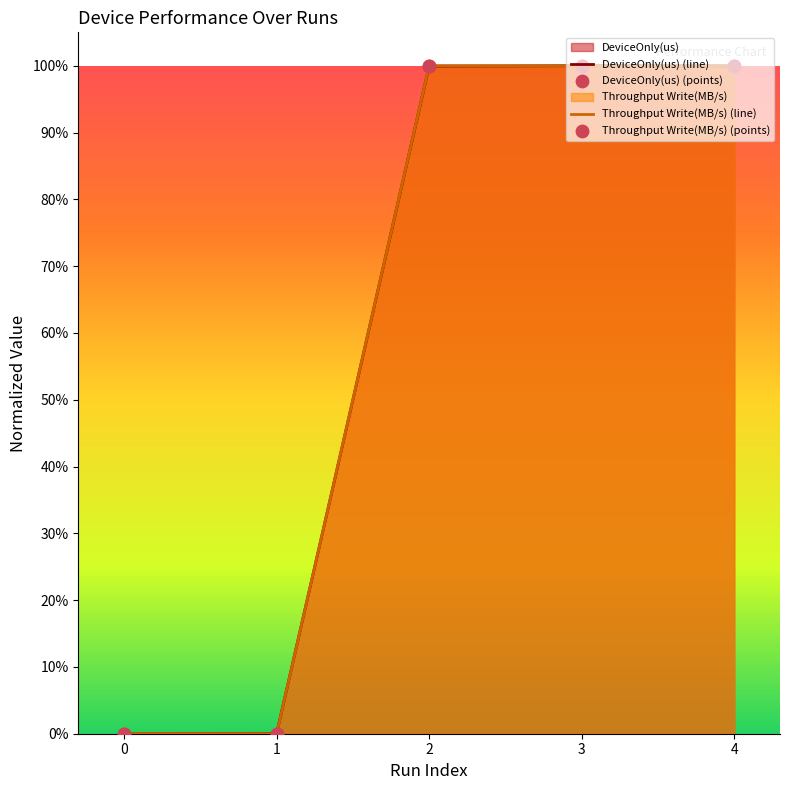

Is the value of Throughput Write(MB/s) (points) at 1 greater than the value of DeviceOnly(us) (line) at 3?

No